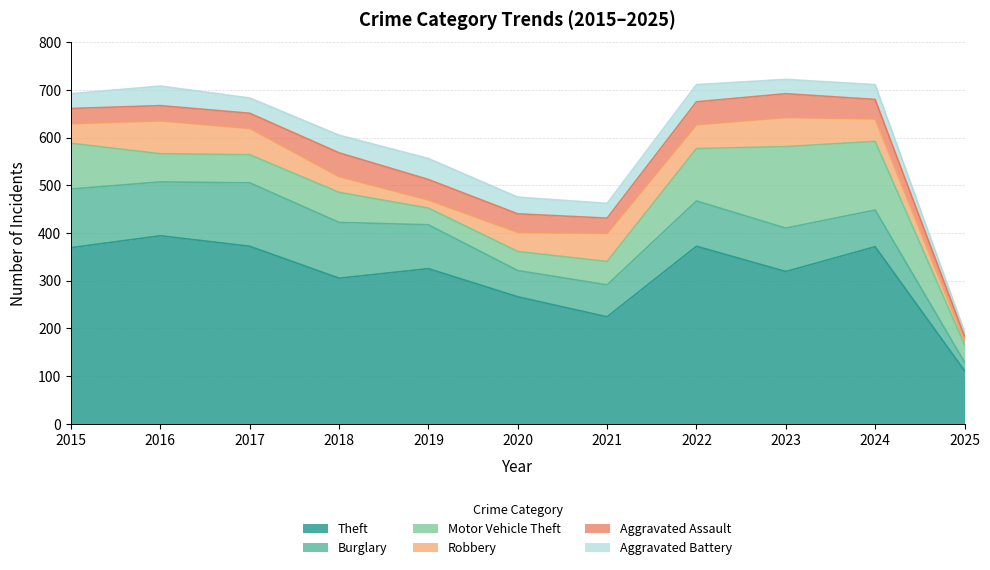

Which series ends up on top after the final intersection of Aggravated Battery and Motor Vehicle Theft?

Motor Vehicle Theft